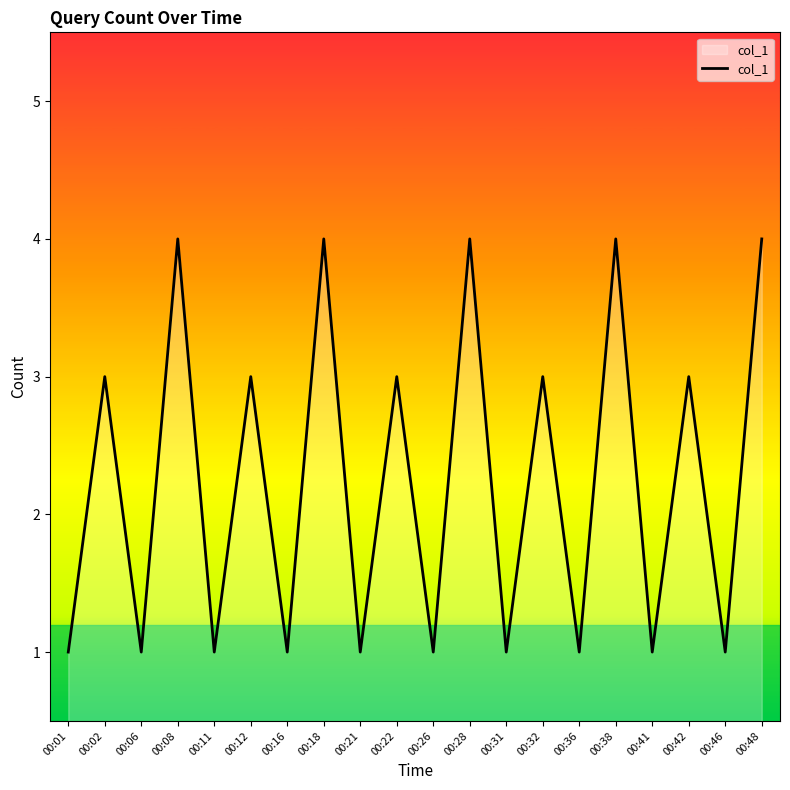

The chart shows a value of 1 at 00:42. True or false?

False